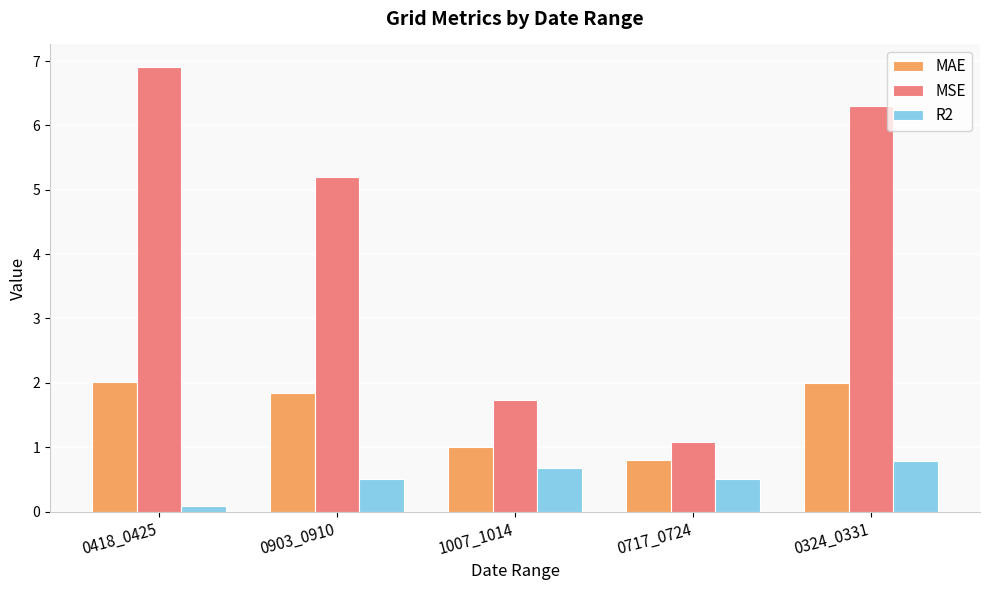

Are the bars horizontal?

No